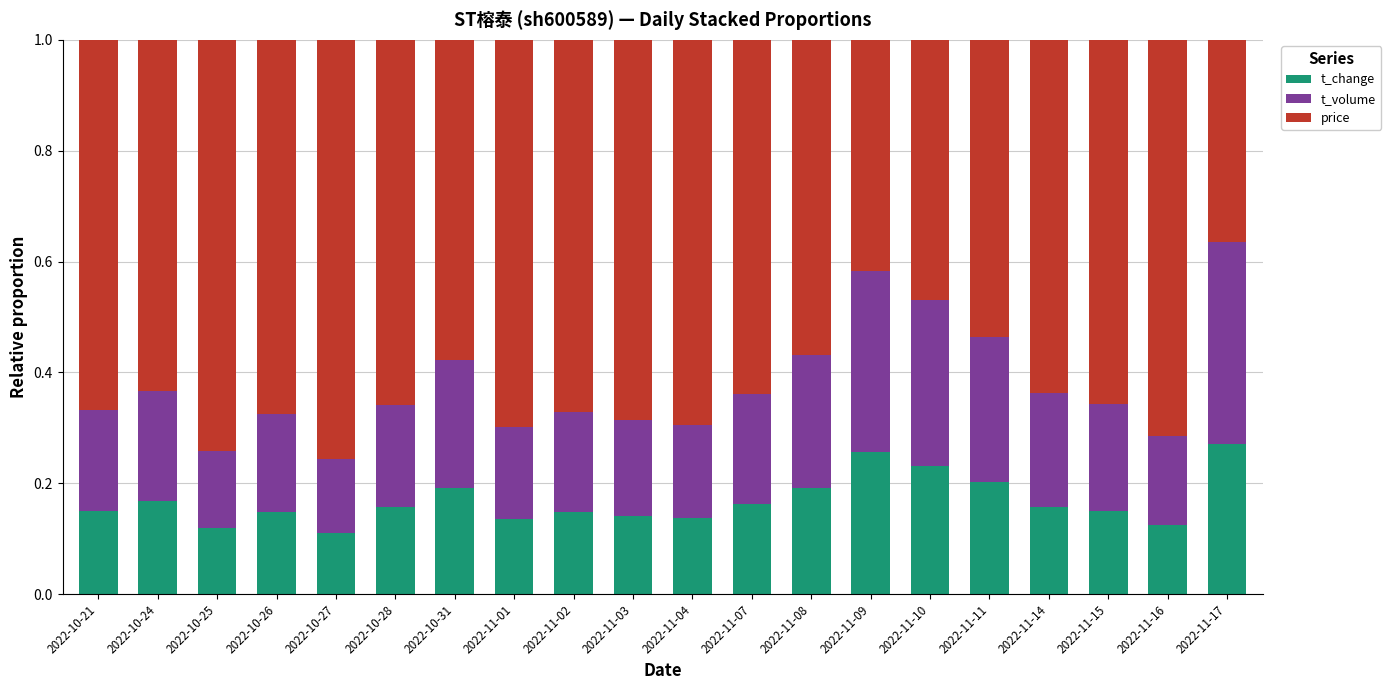

What is the total value across all series at 2022-11-10?

1.0